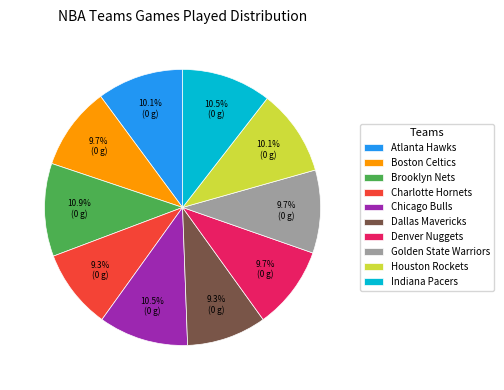

Is there a majority slice in this chart?

No